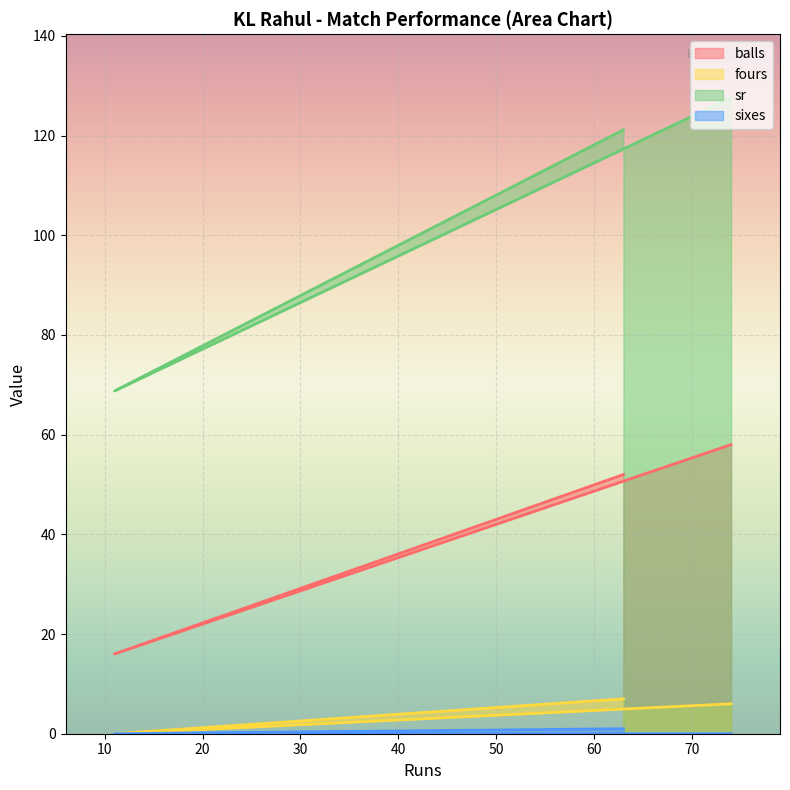

What is the sum of all sr values?

317.5